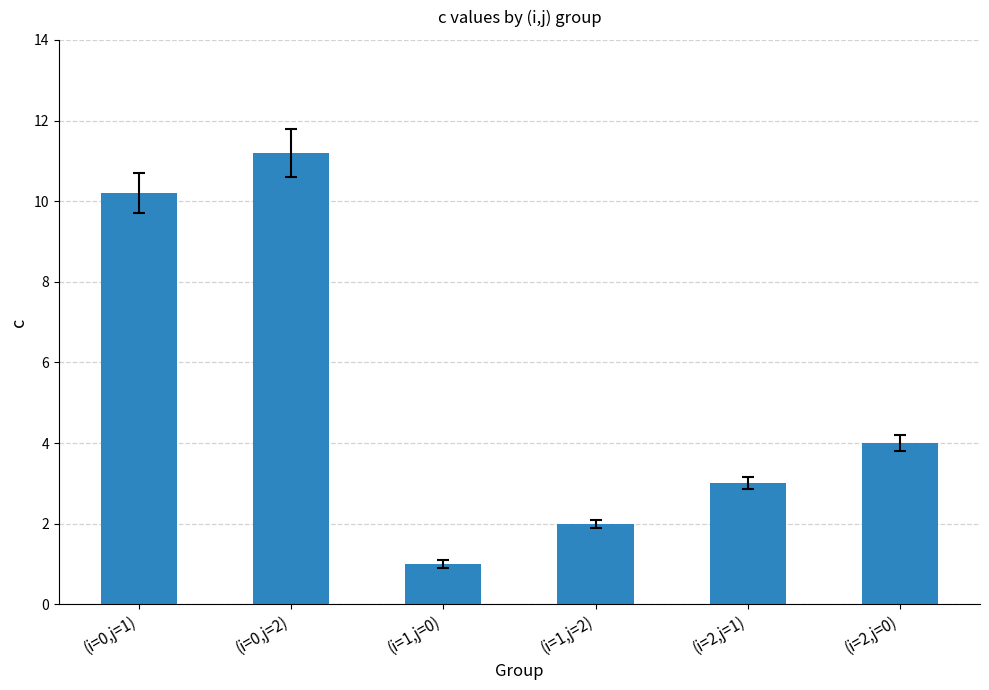

What is the greatest value displayed?

11.2